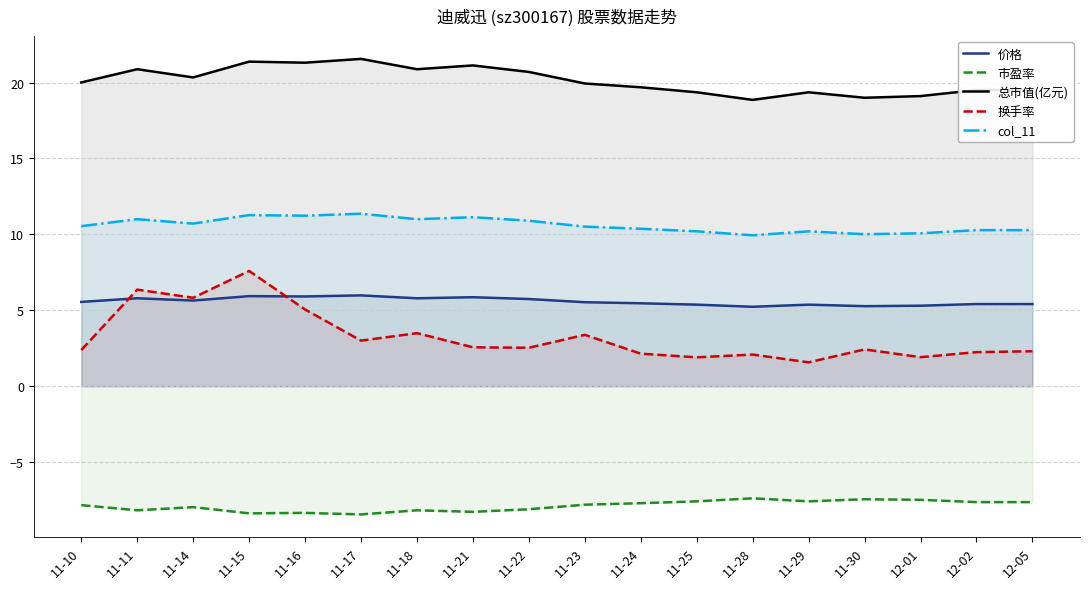

What is the sum of the 换手率 values at 11-23 and 11-24?

5.5